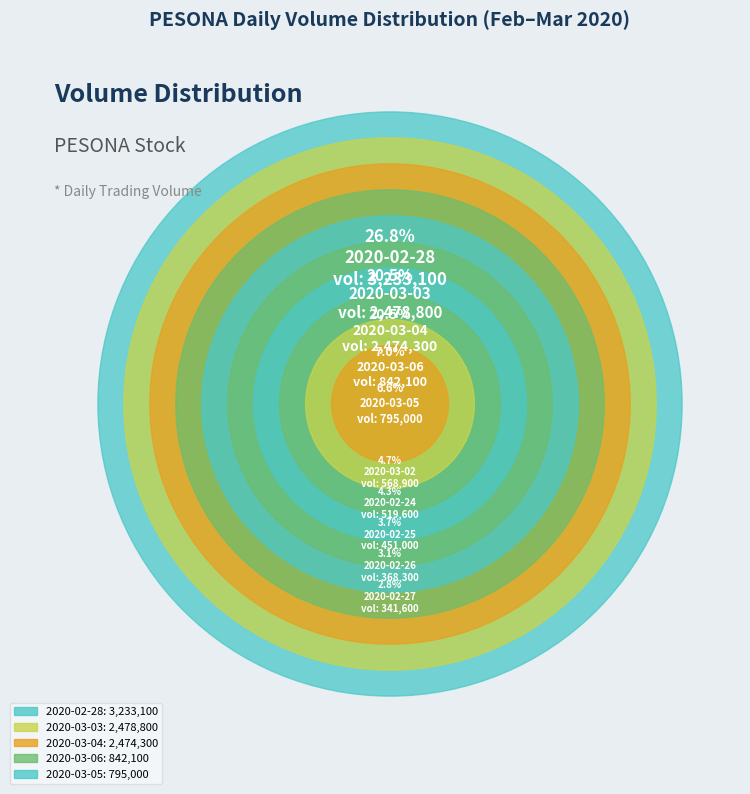

Count the number of slices in the pie.

10